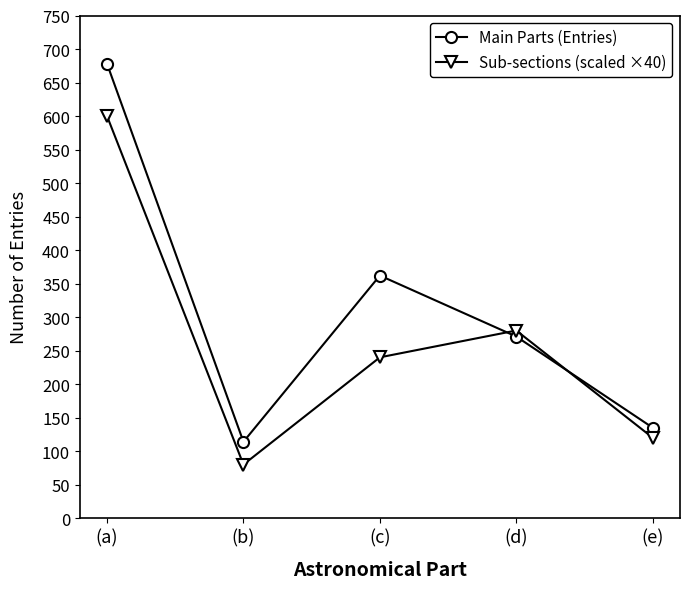

Which series has the largest total across all categories?

Main Parts (Entries)